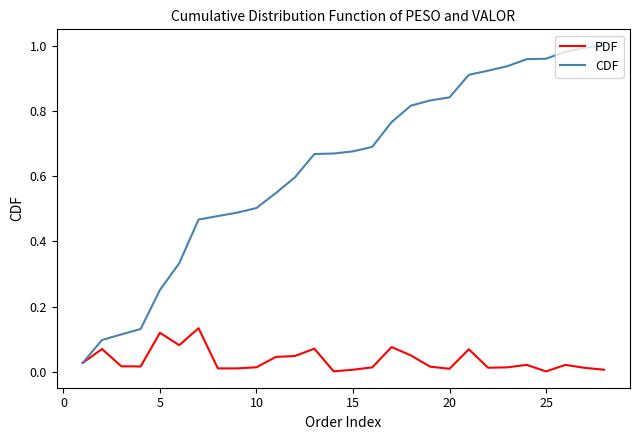

List the series in order of their overall mean, highest first.

CDF, PDF